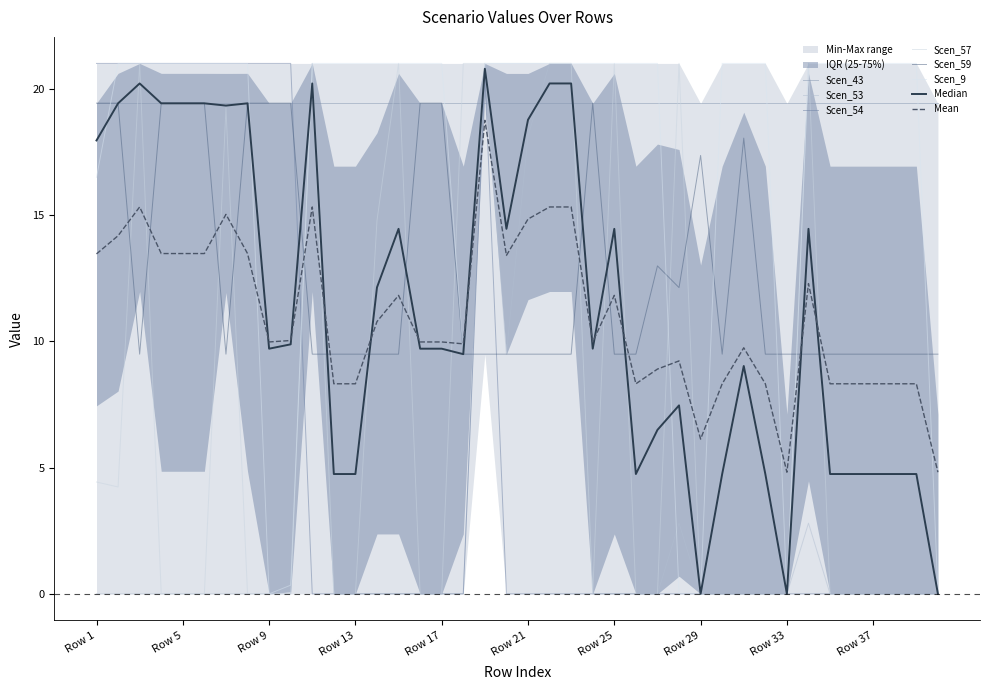

The value of Scen_59 at Row 29 is 27.2. True or false?

False